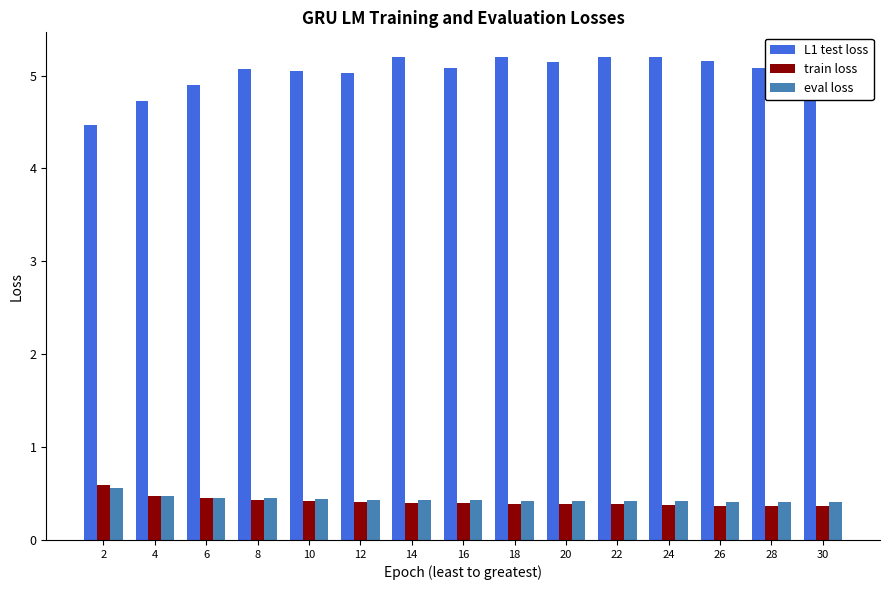

What is the sum of the eval loss values at 12 and 8?

0.9